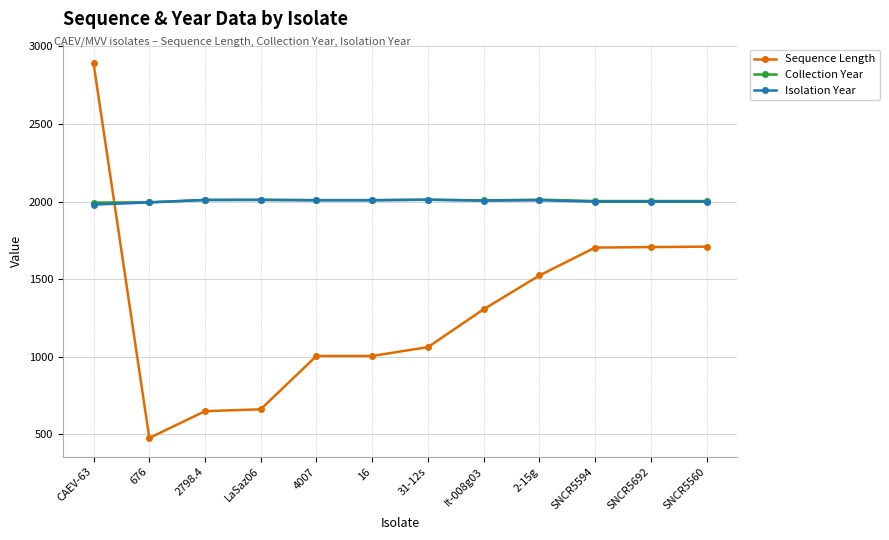

Which series has the largest range (max minus min)?

Sequence Length